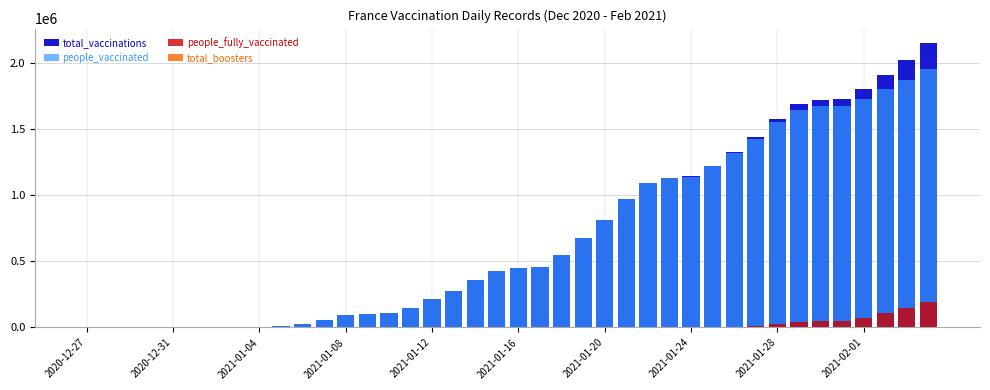

What is the average value of the total_vaccinations series?

693877